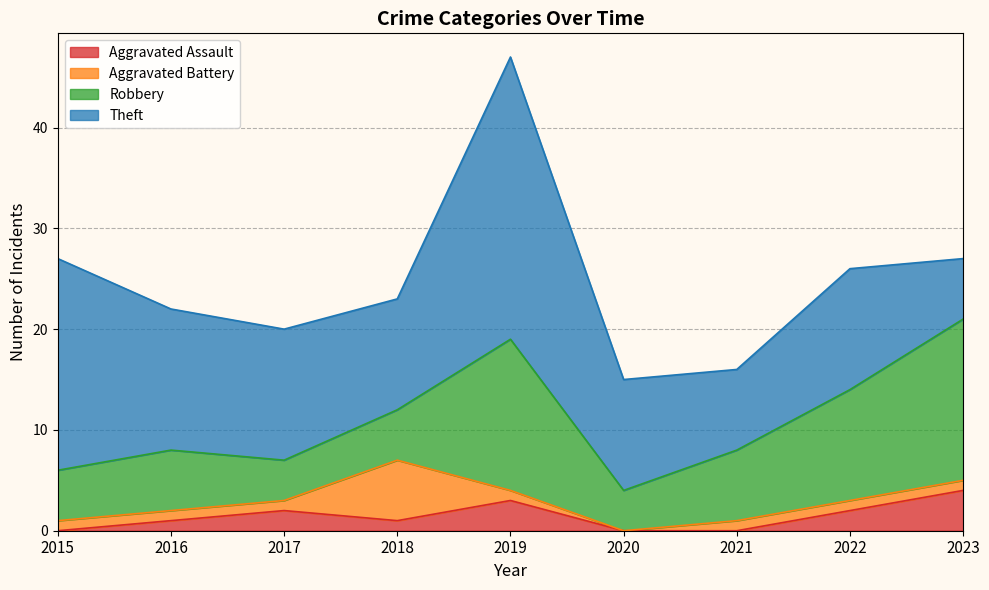

At which category is the sum across all series the highest?

2019